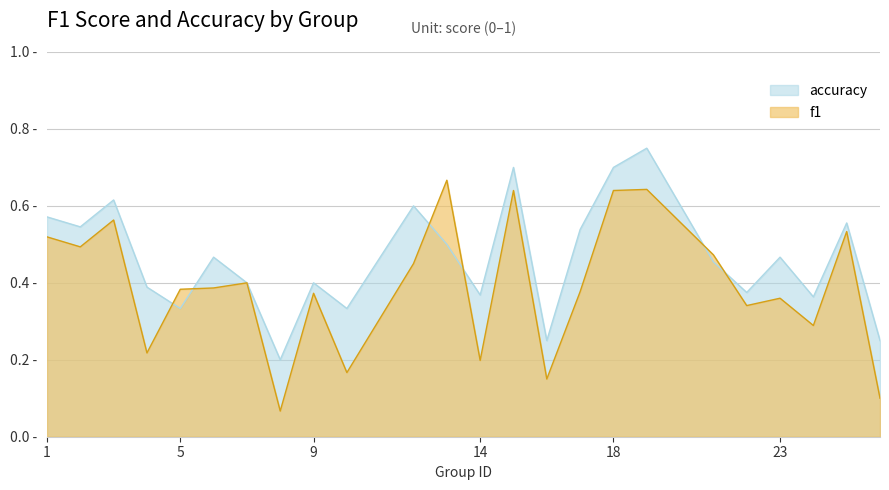

True or false: f1 has more than 2 interior local peaks.

True